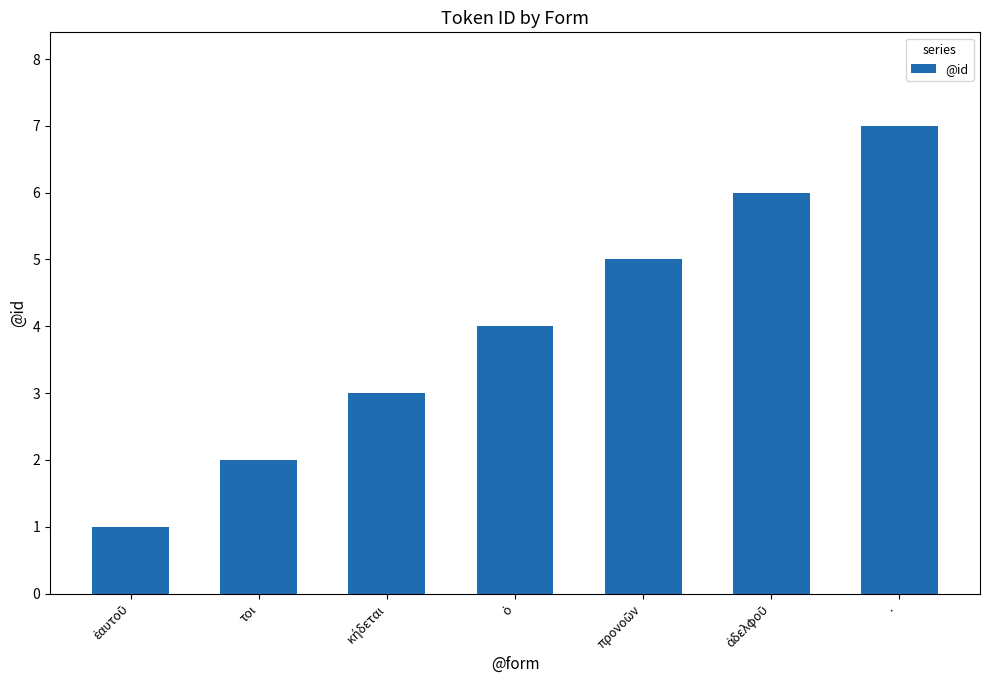

What is the sum of all values?

28